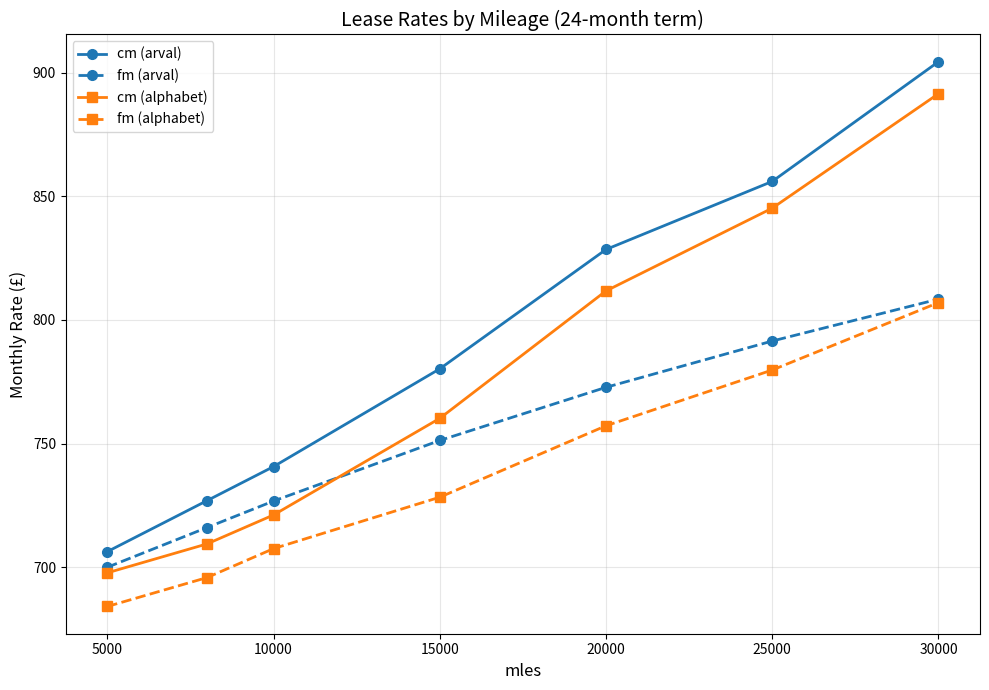

What is the value of the fm (arval) point at the 6th from the left?

791.5